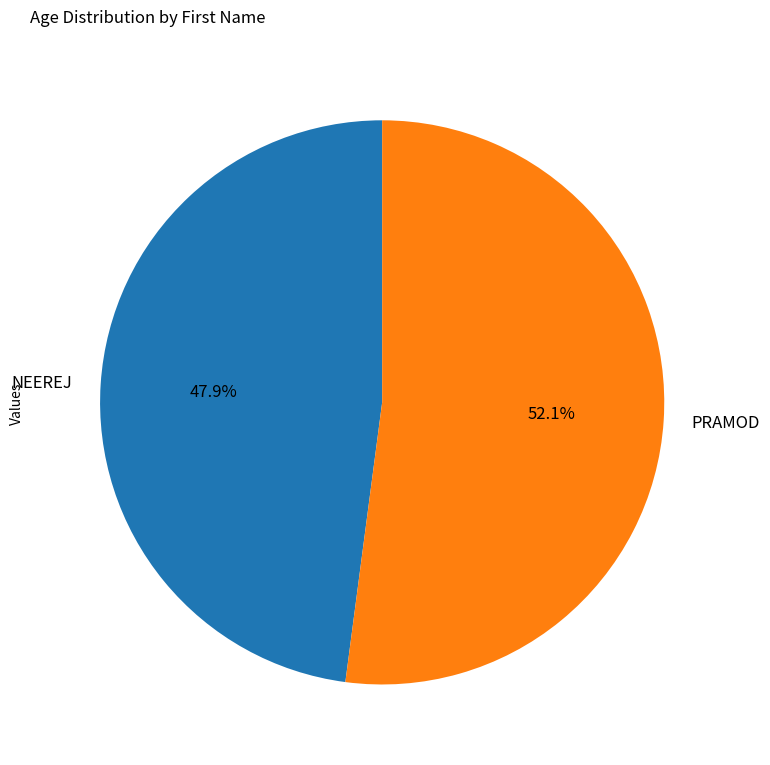

Is it true that PRAMOD is 60% of the pie?

False